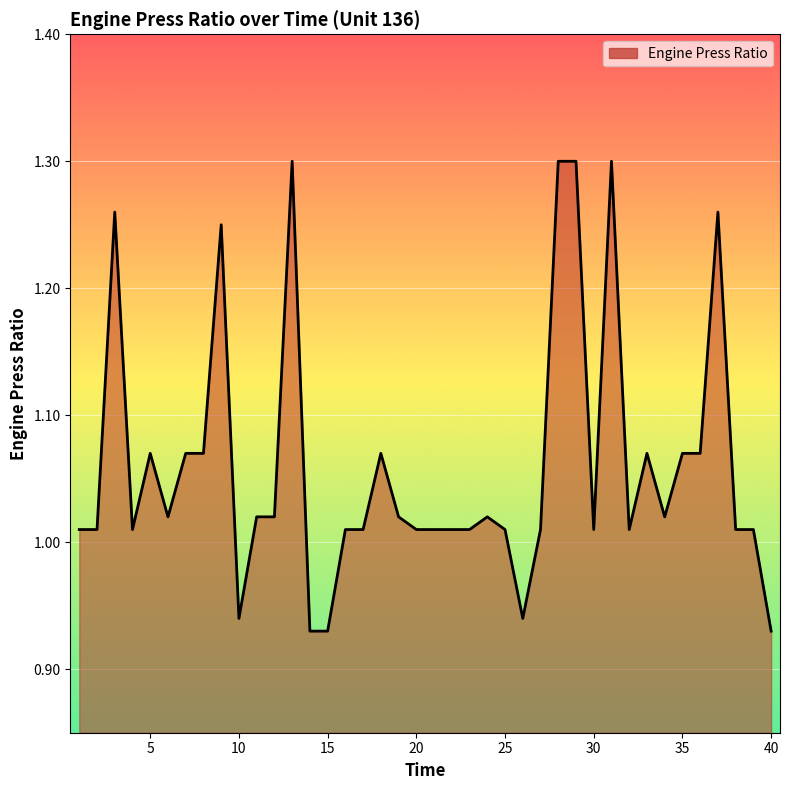

Does the chart have visible grid lines?

Yes